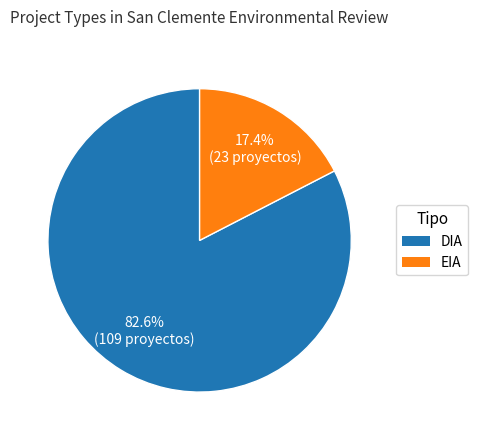

What percentage is NOT represented by EIA?

82.6%